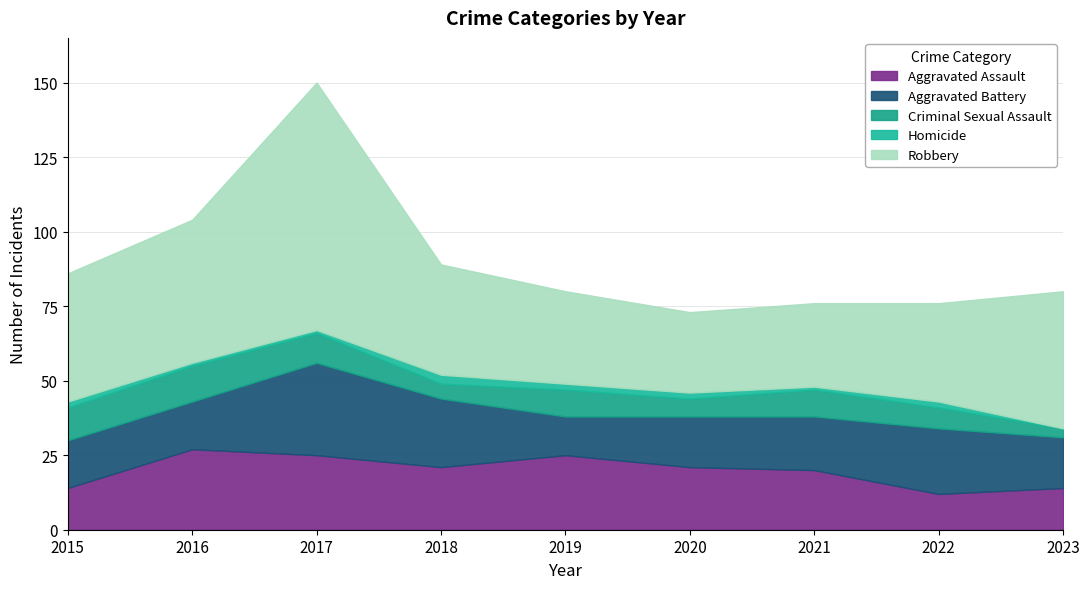

At 2015, list the series in order from smallest to largest.

Homicide, Criminal Sexual Assault, Aggravated Assault, Aggravated Battery, Robbery